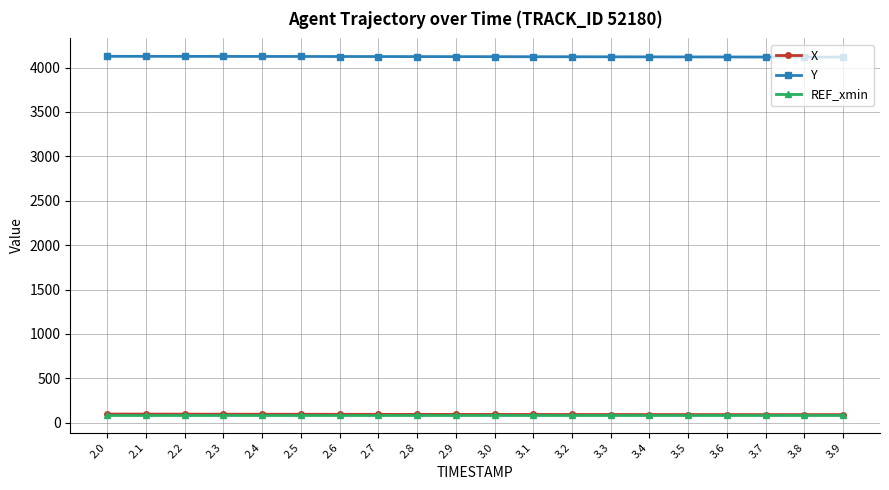

What is the total value across all series at 3.7?

4299.6